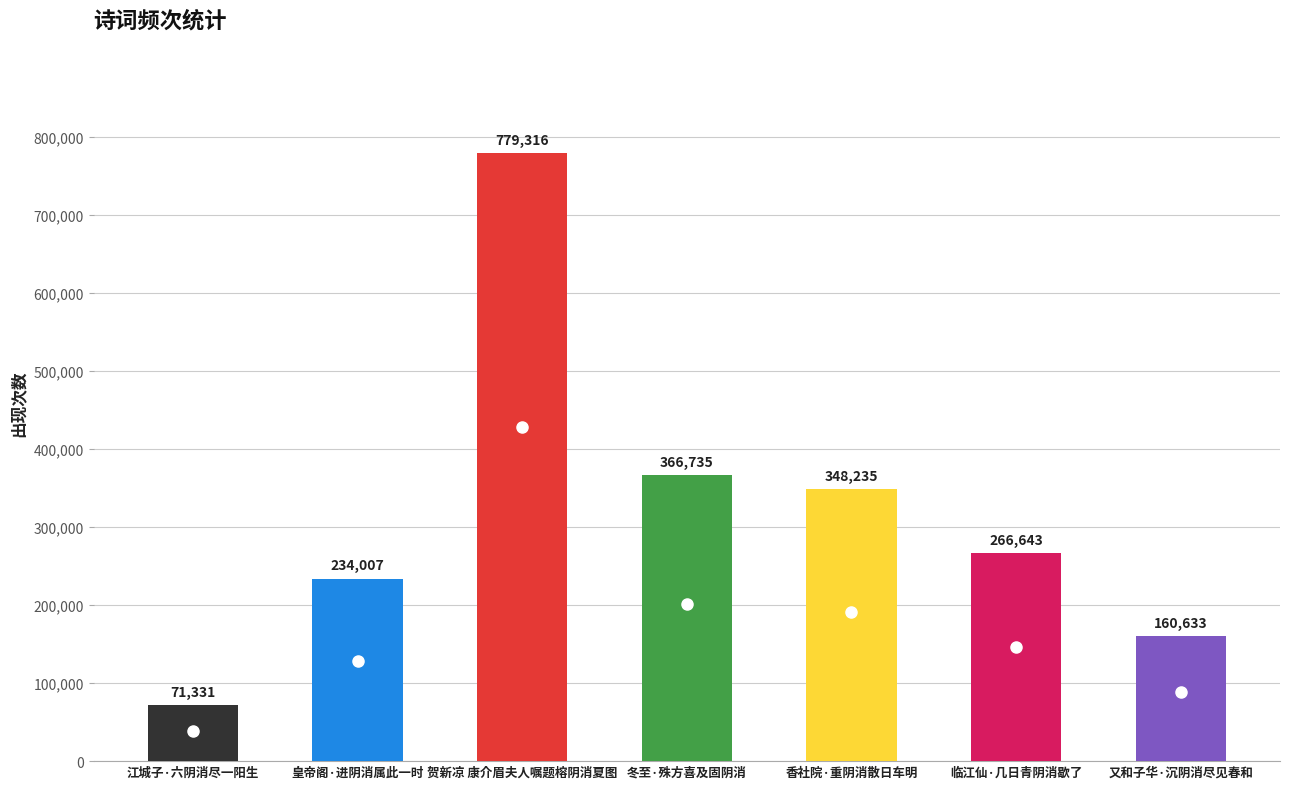

What value does the data have at 冬至·殊方喜及固阴消, to the nearest 10?

366740